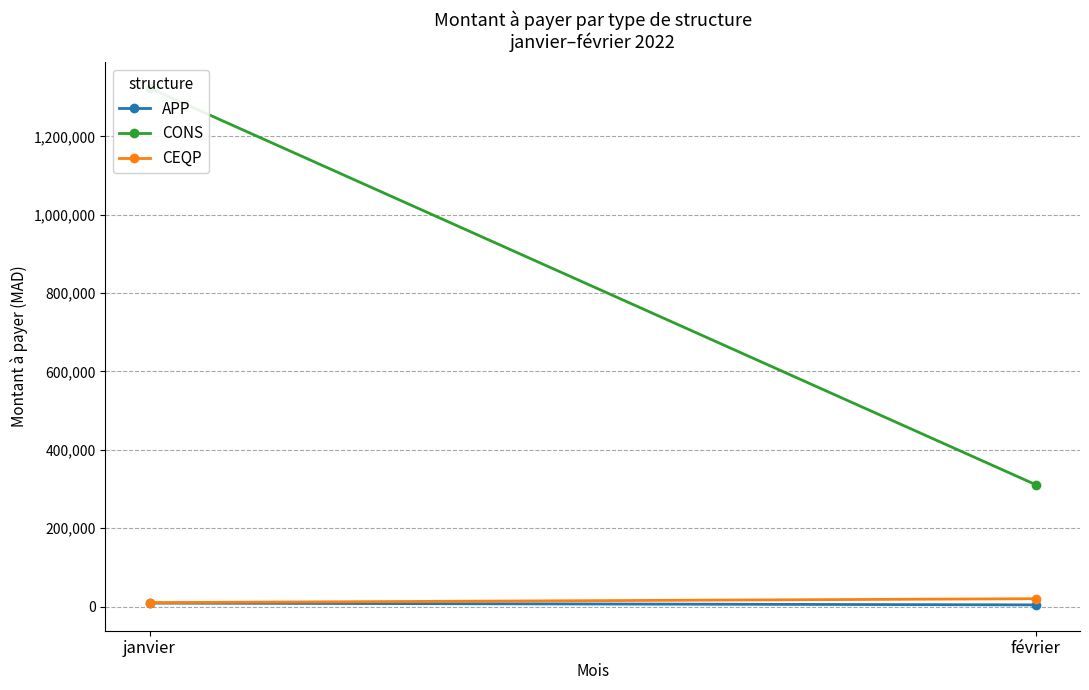

Count the CEQP values in the range 10000 to 20000.

2